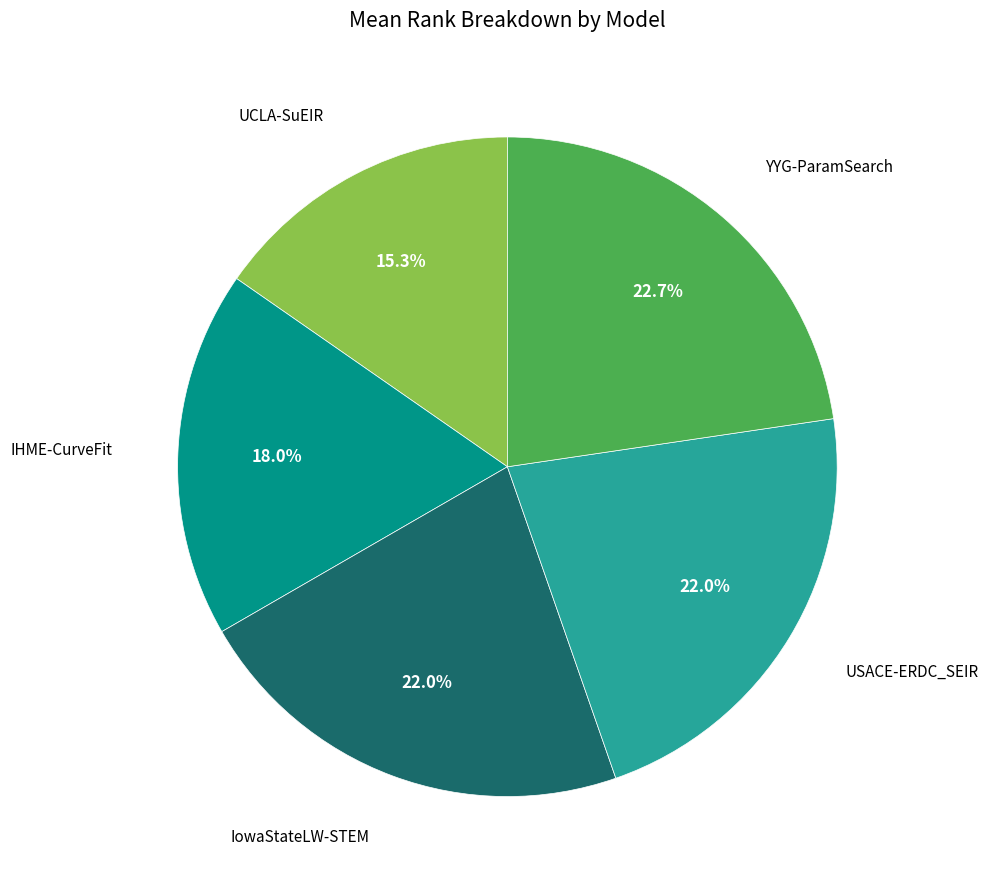

What is the ratio of the value at IHME-CurveFit to the value at YYG-ParamSearch?

0.8